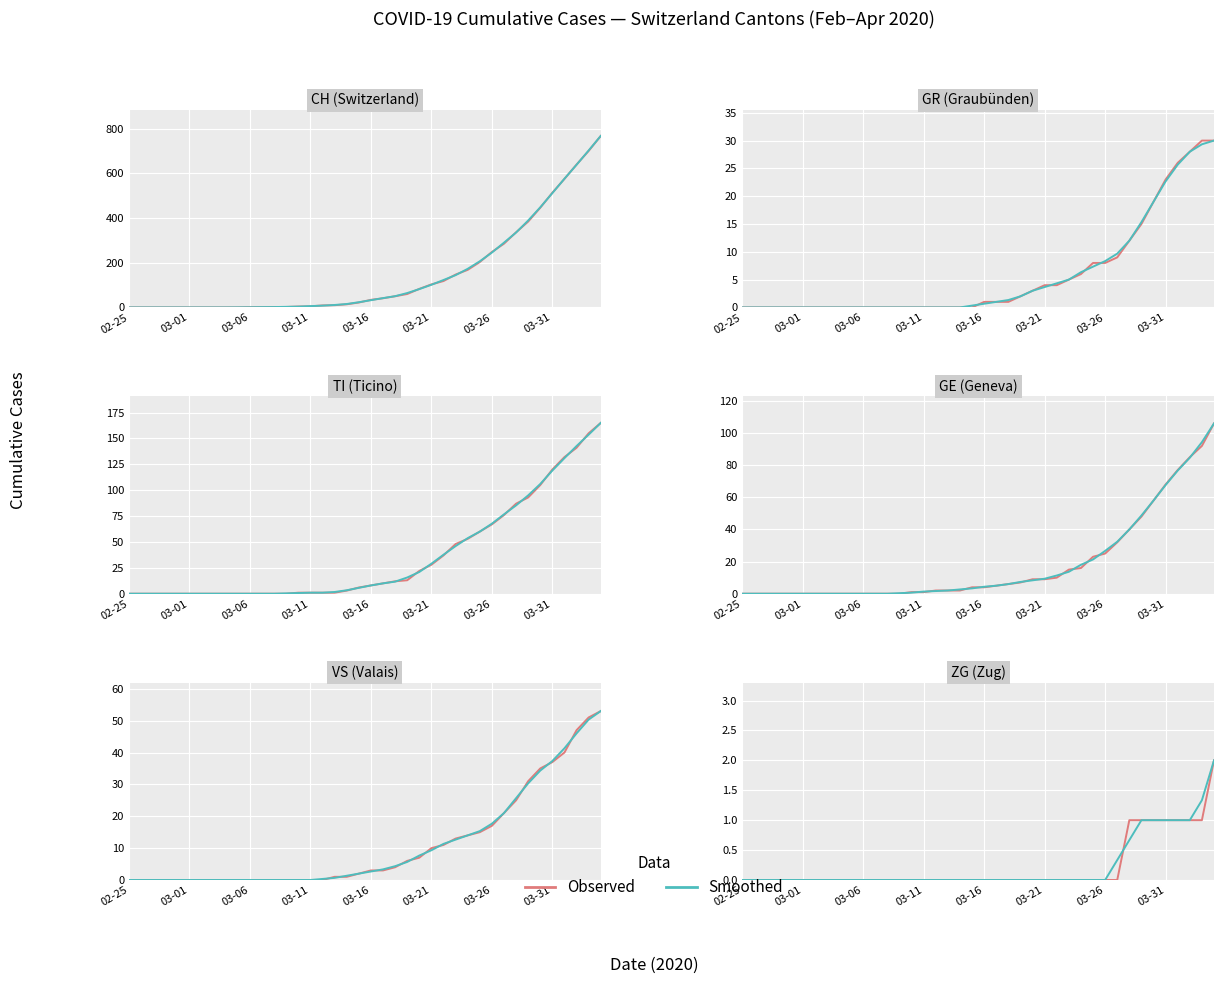

How many lines are shown in the chart?

2